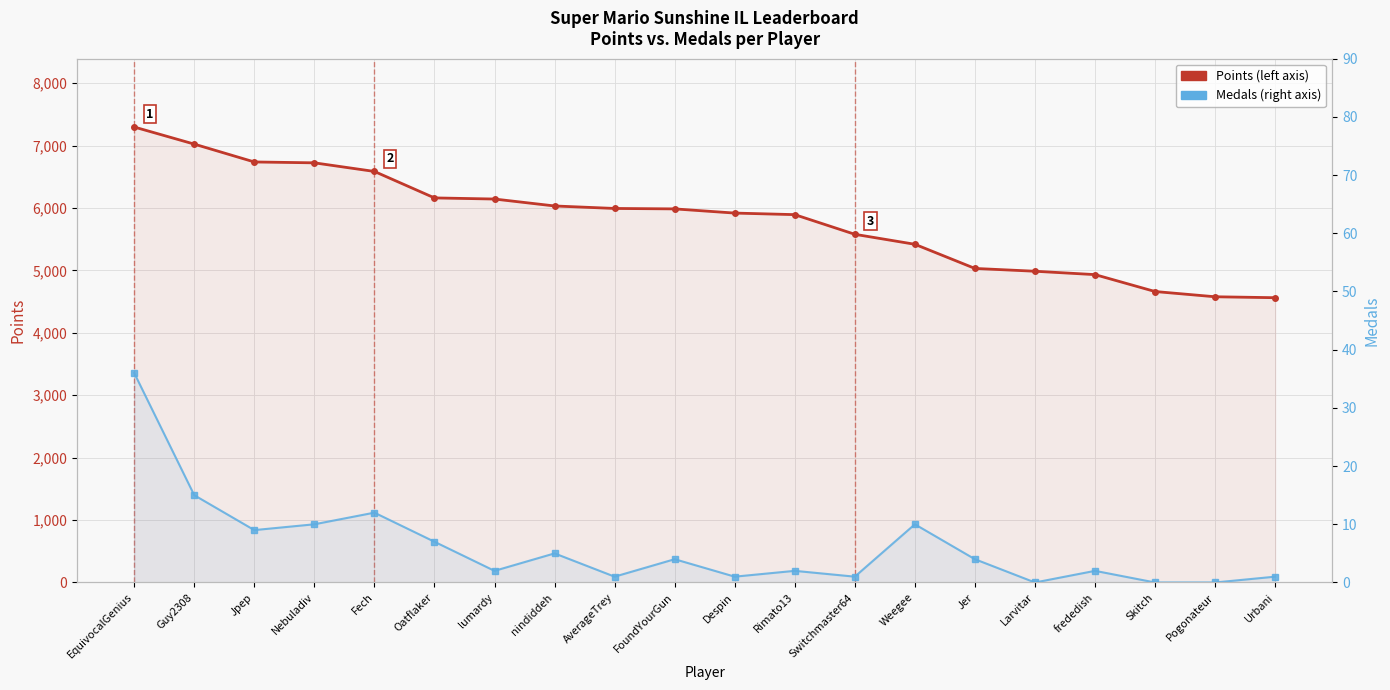

What are all the series names shown in the legend?

Points, Medals